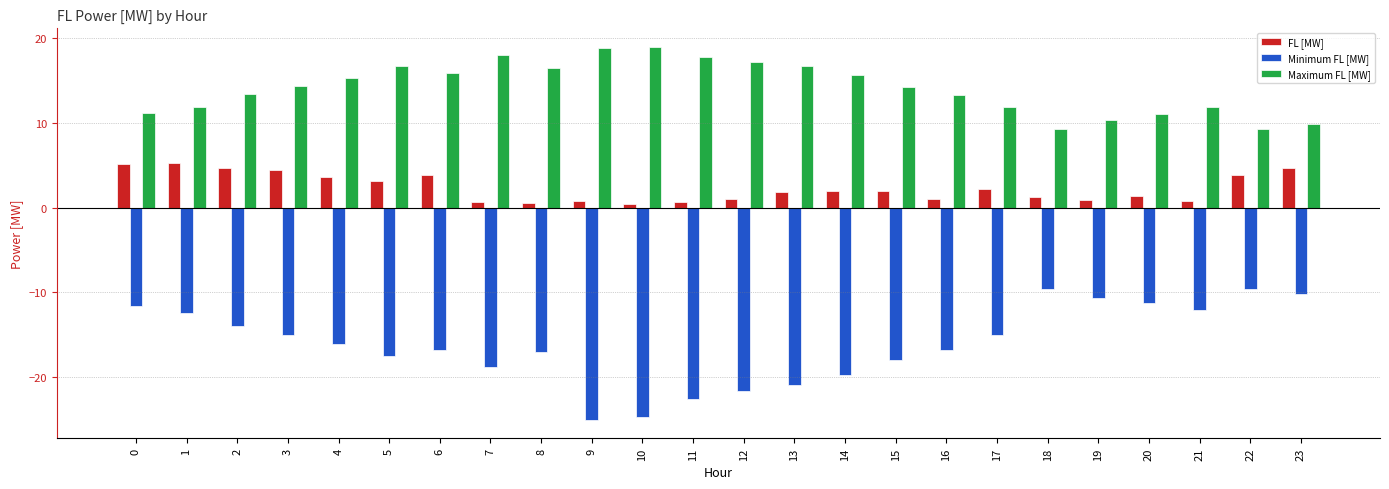

Between 9 and 22, which series saw the biggest shift?

Minimum FL [MW]